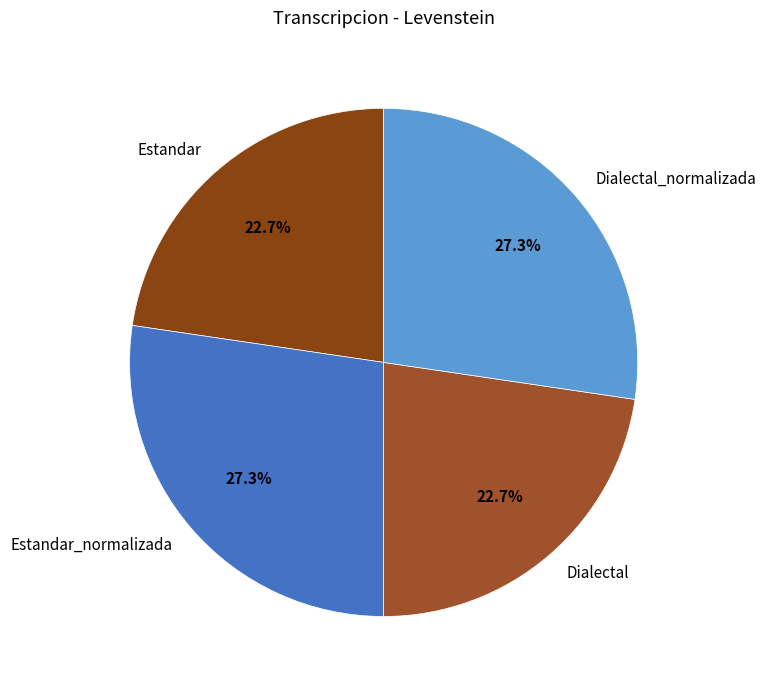

To the nearest percent, what is the combined percentage of Dialectal and Estandar_normalizada?

50%